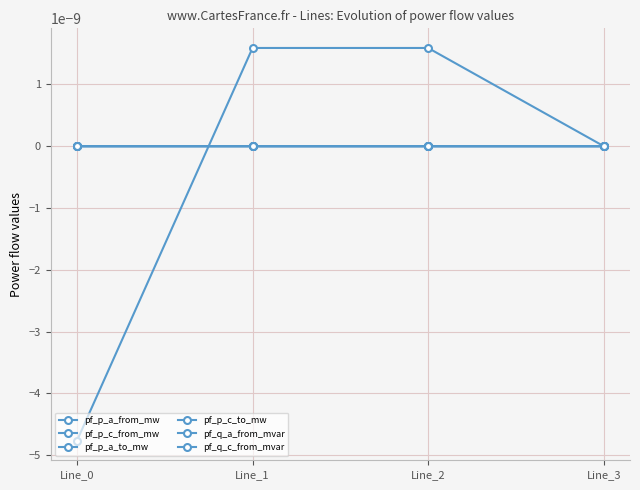

List the labels in order of pf_p_c_to_mw value, smallest first.

Line_1, Line_3, Line_2, Line_0